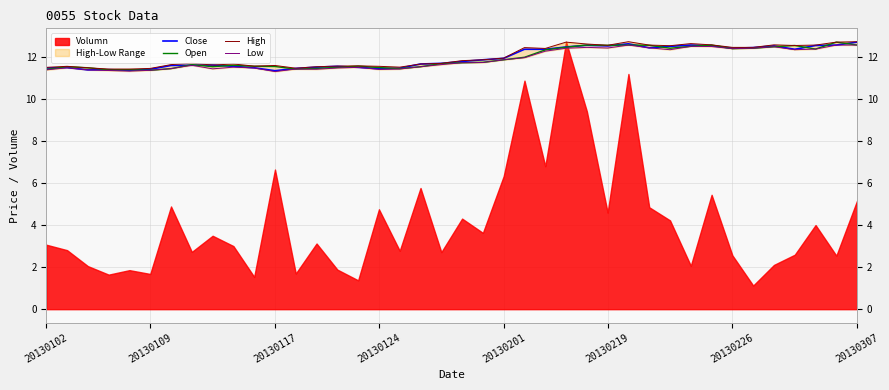

True or false: Close has a value of 11.9 at 20130201.

True